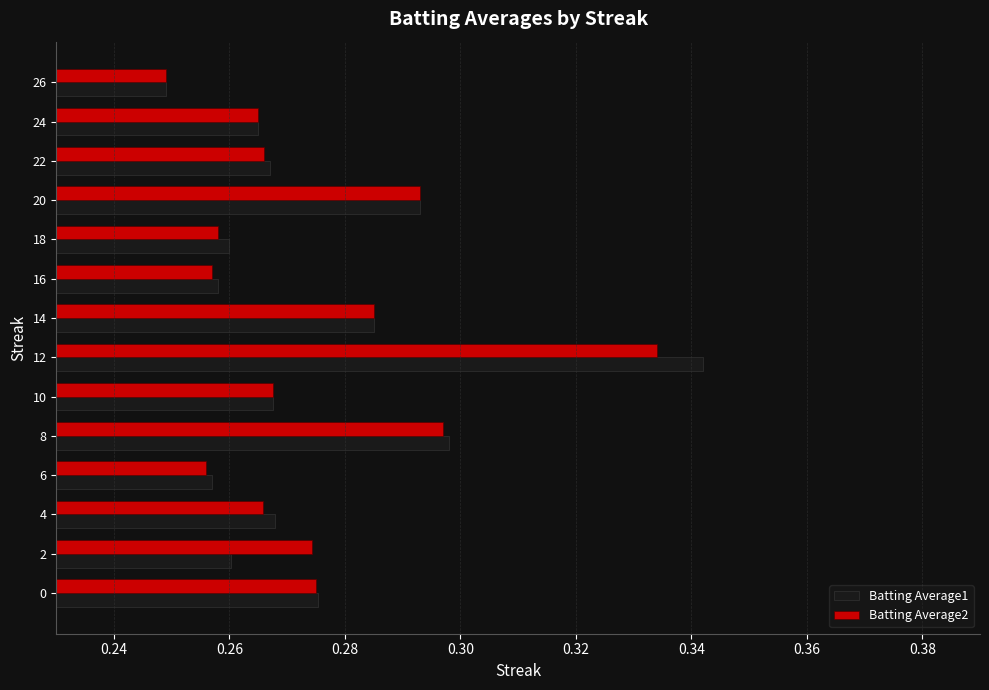

Which category has the highest value in the Batting Average1 series?

12